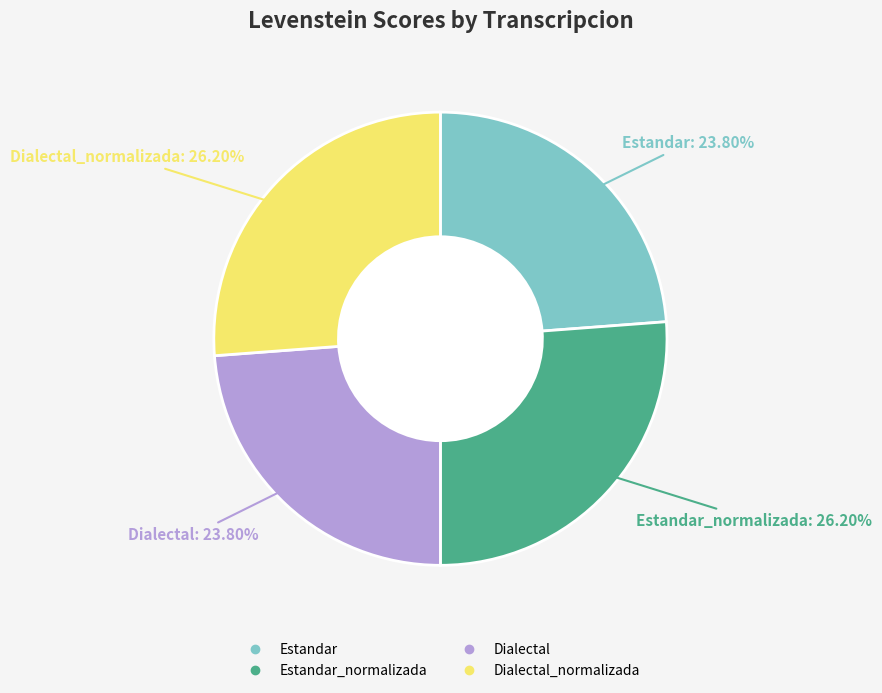

Does any single category account for the majority?

No